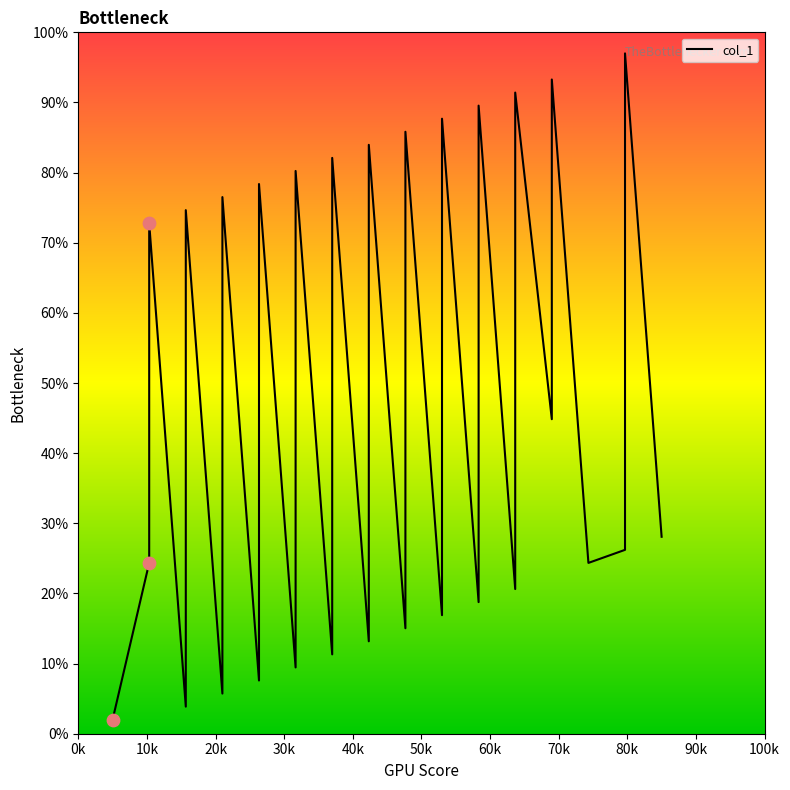

What is the change in value from 5 to 9?

+7.5